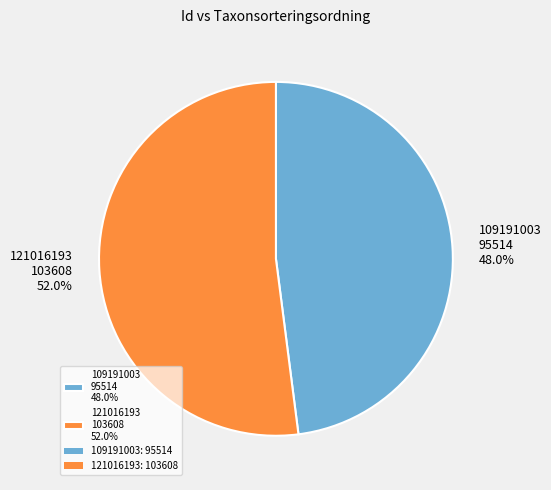

Count the number of slices in the pie.

2